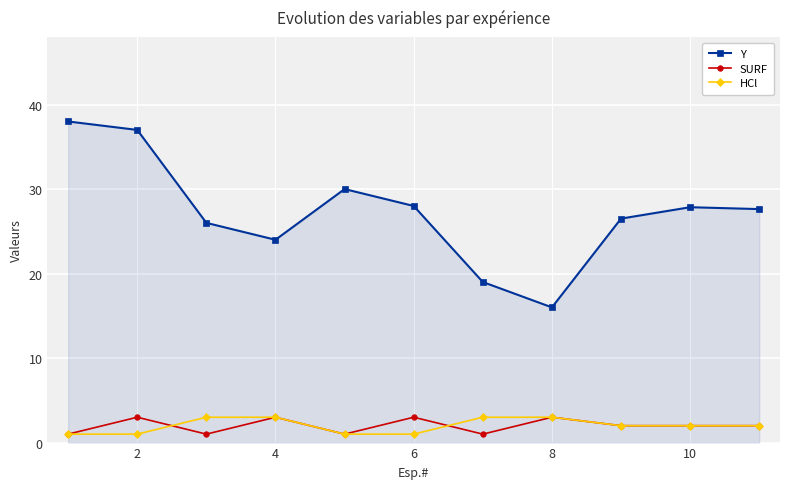

What is the maximum value shown in the chart?

38.0